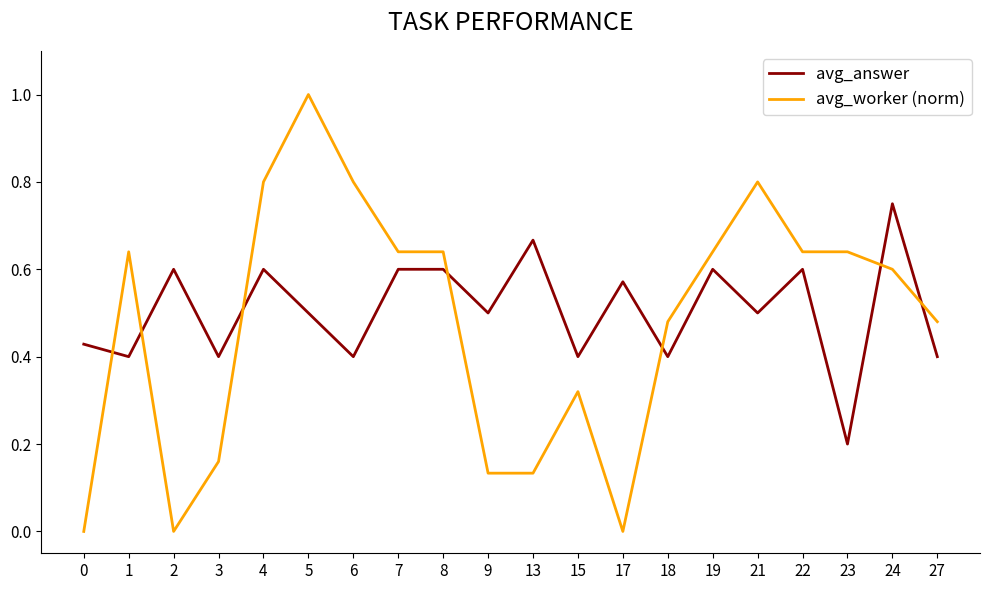

At 24, list the series in order from largest to smallest.

avg_answer, avg_worker (norm)